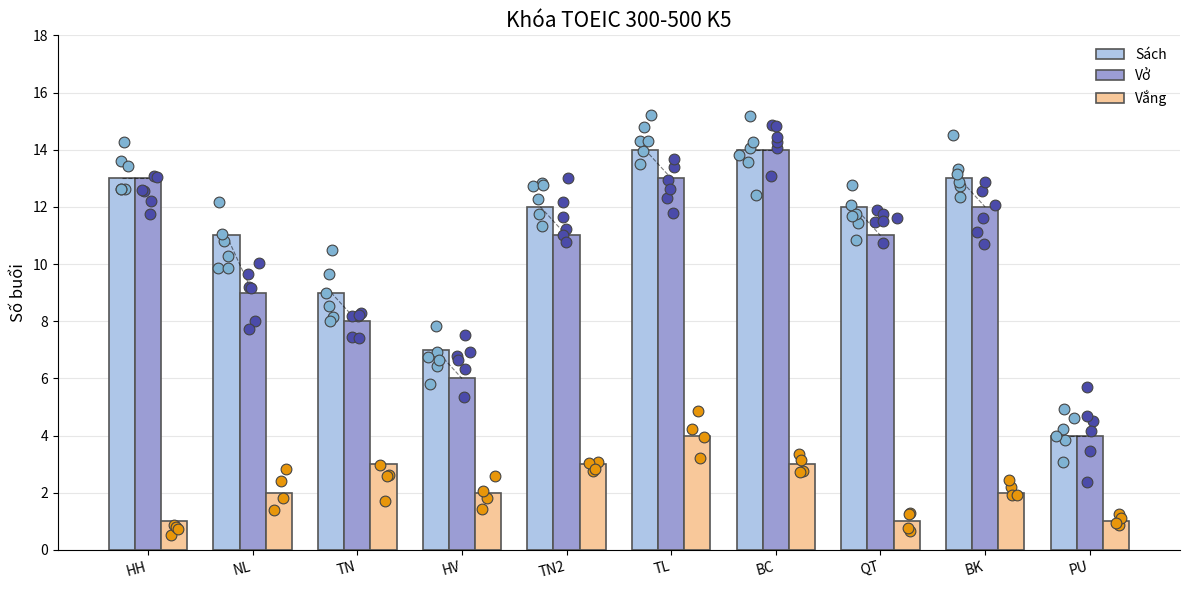

At how many categories does at least one series exceed 2?

10